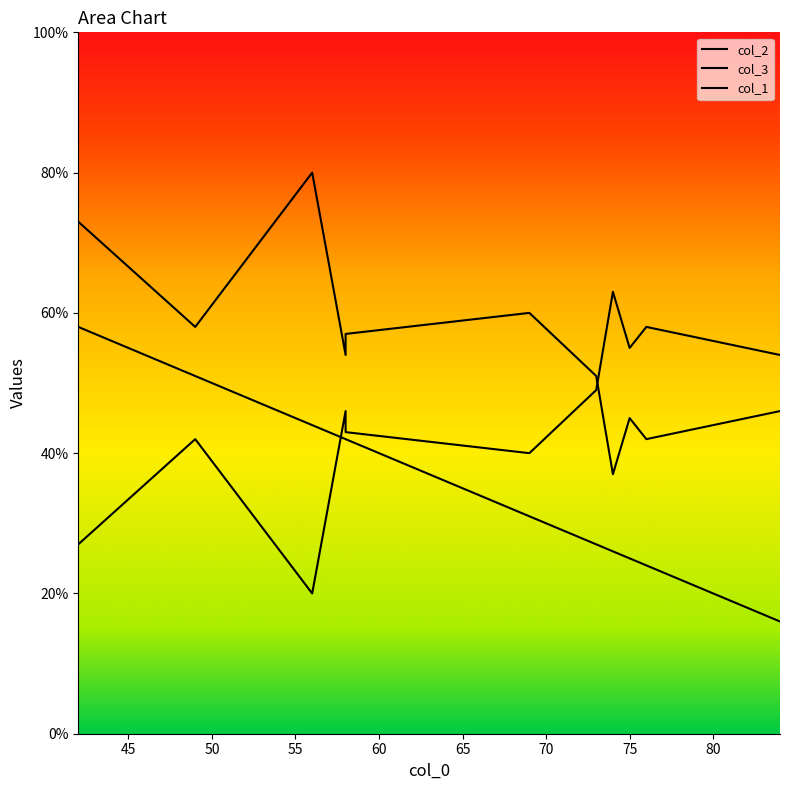

True or false: col_2 has more than 1 points higher than both neighbors.

True